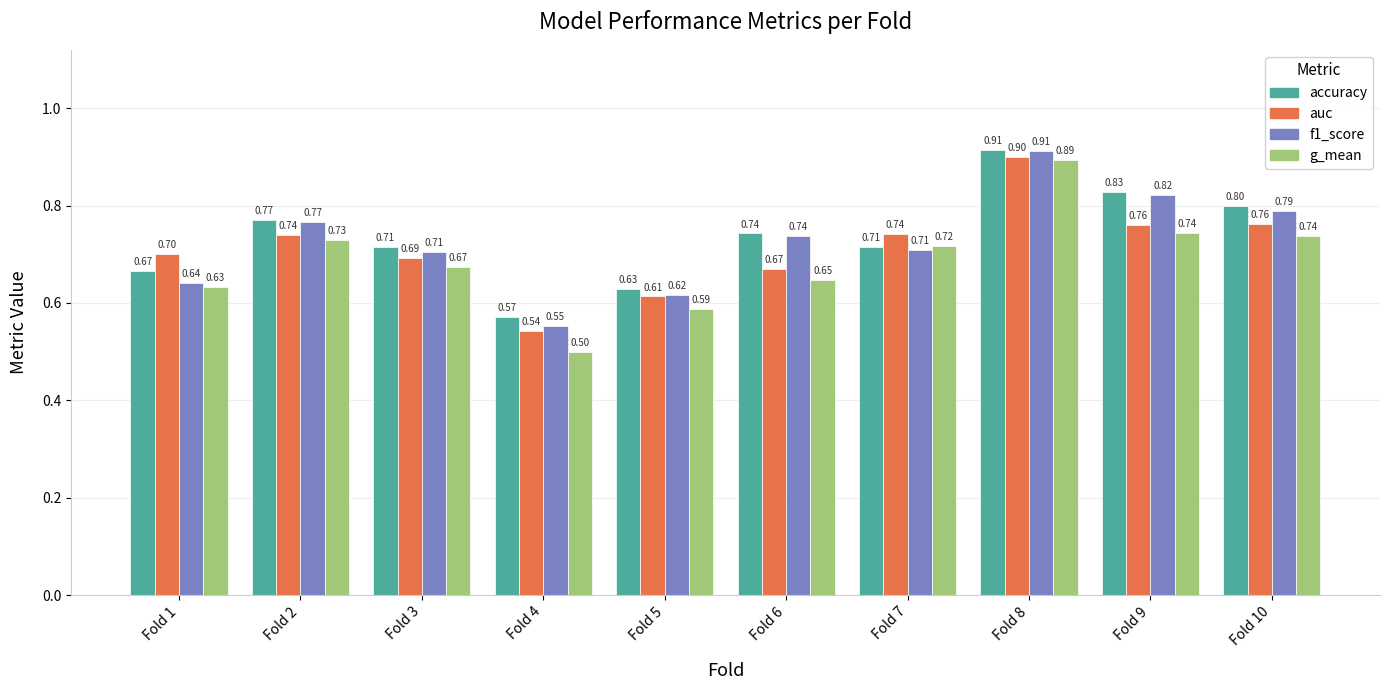

What is the value of the accuracy bar at the 9th from the left?

0.8